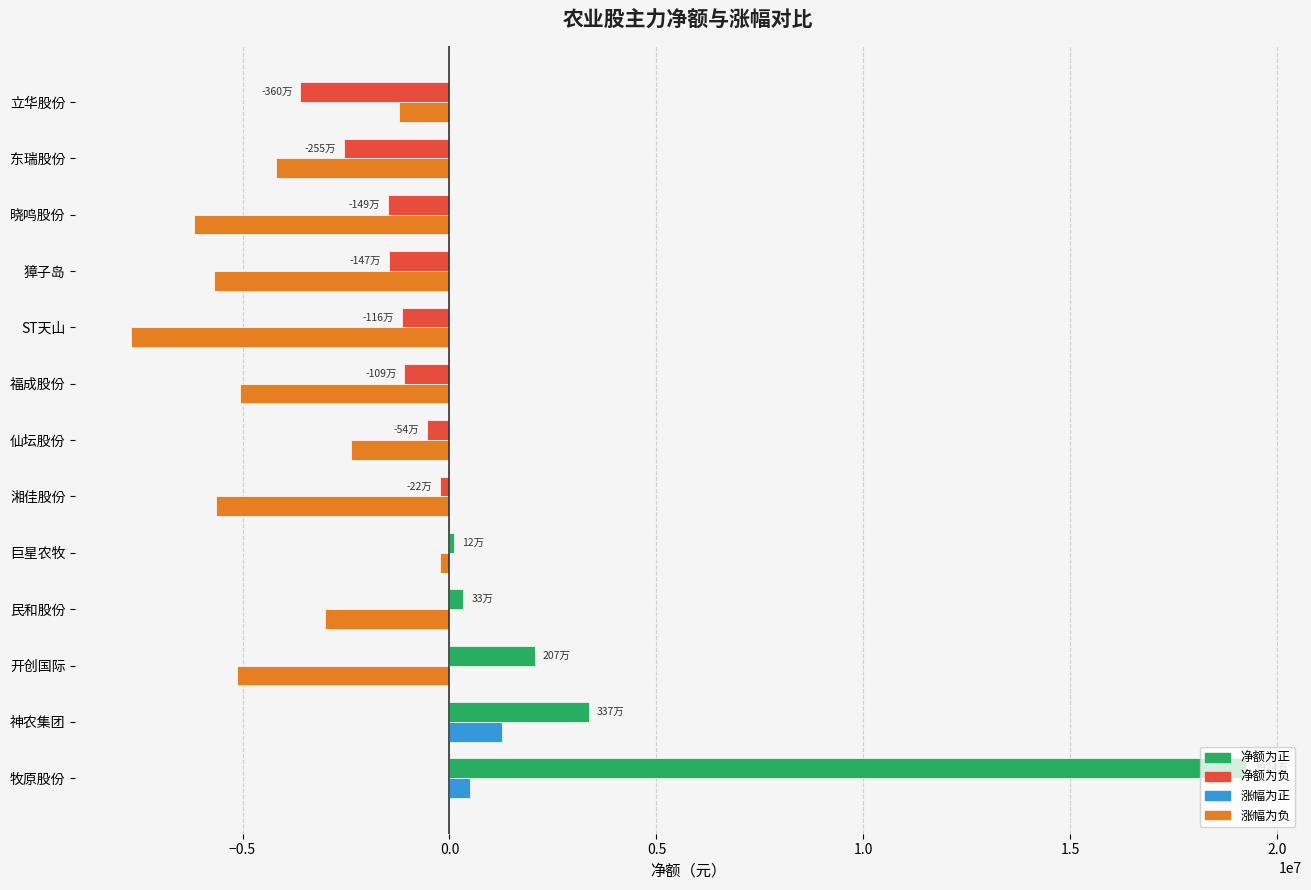

At which category is the sum across all series the highest?

牧原股份